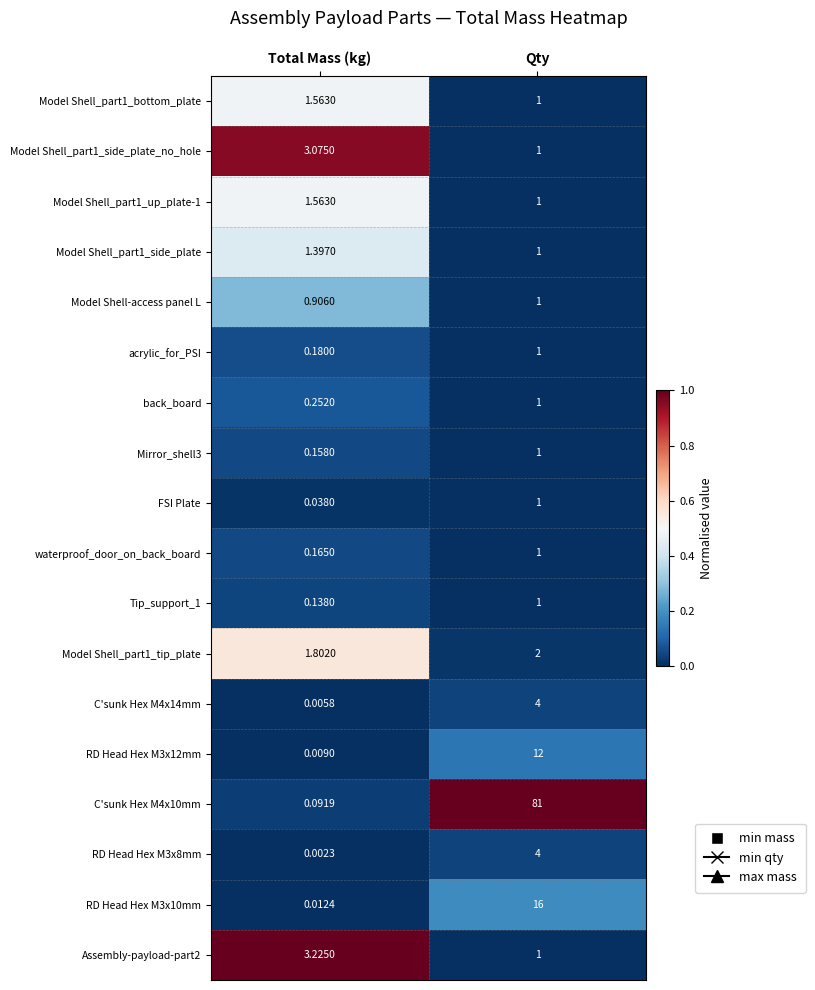

At which label is Model Shell_part1_side_plate closest to 1?

Qty